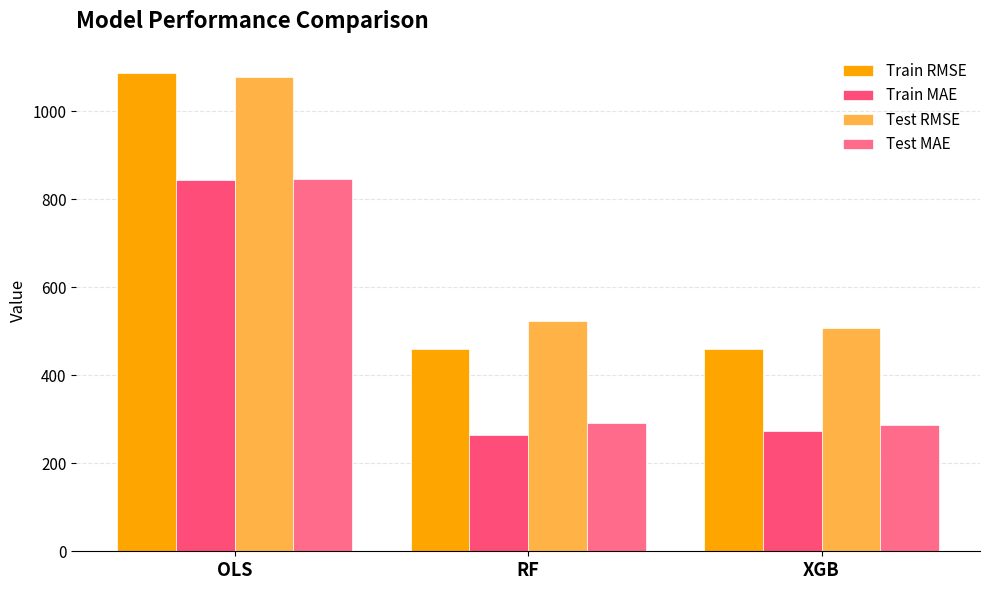

What is the value of the Test MAE bar at the 2nd from the left?

291.7